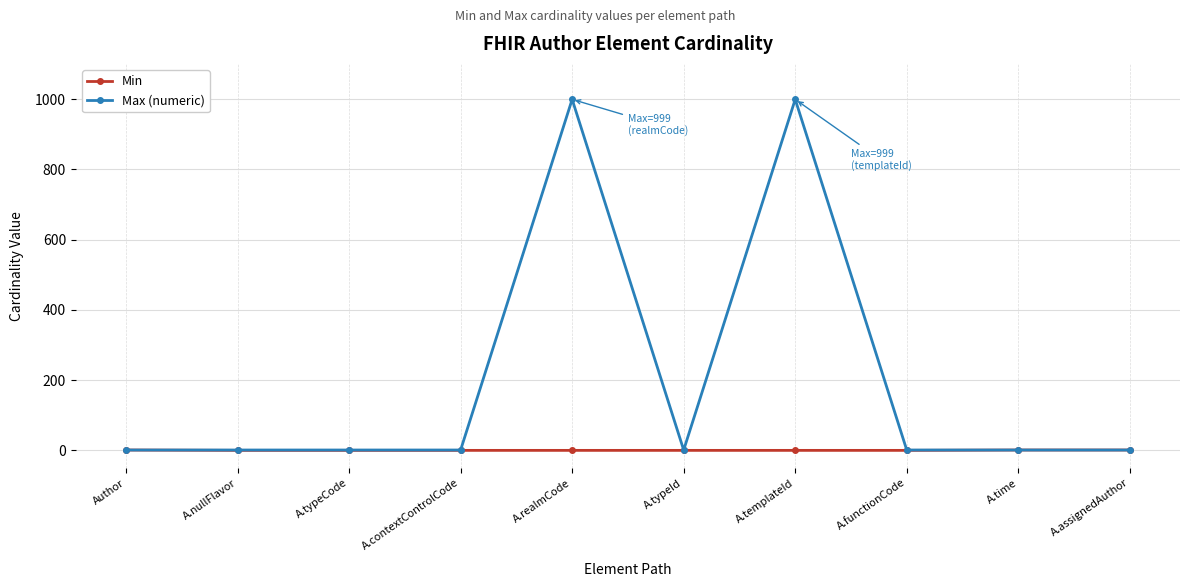

Does the chart display data point markers on the line(s)?

Yes